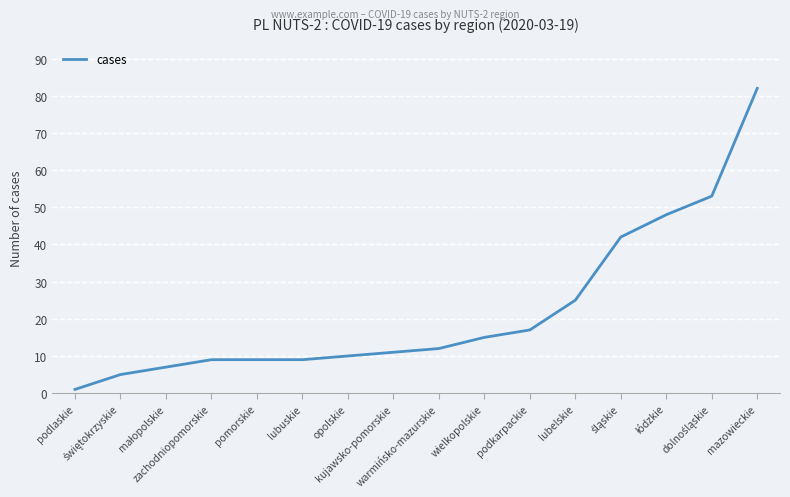

Is it true that the value at podlaskie is 1?

True